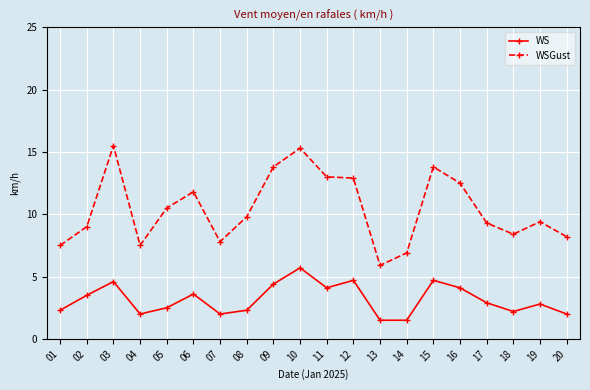

Between 14 and 16, which series saw the biggest shift?

WSGust